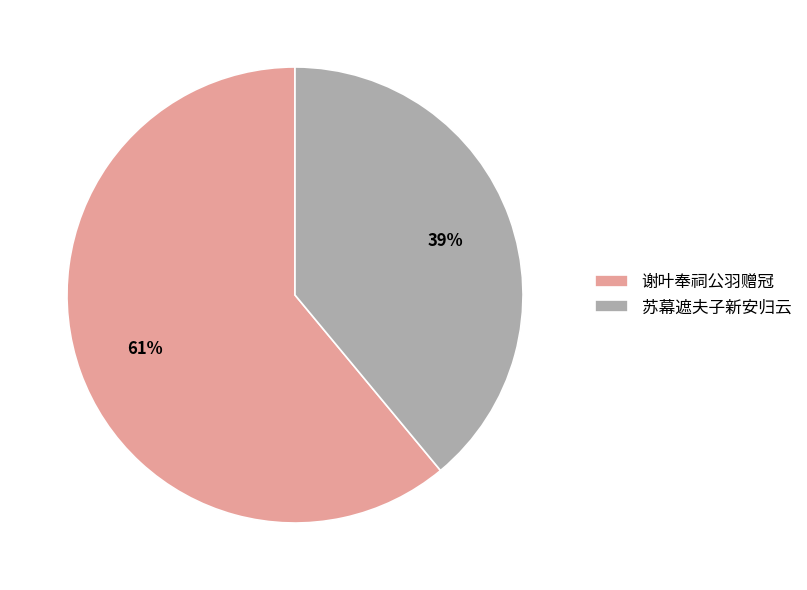

Which slice represents more than half of the pie?

谢叶奉祠公羽赠冠